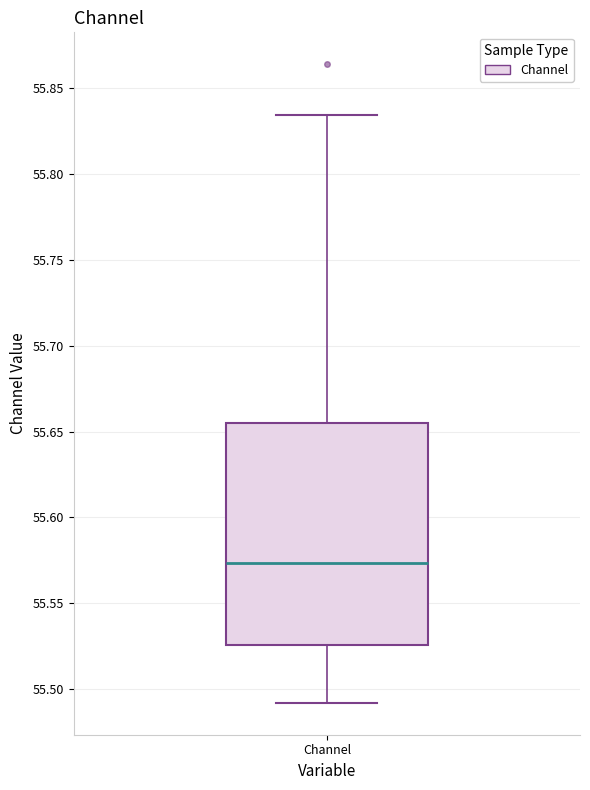

Where does the median line of the box for Channel sit on the y-axis? The values are not printed on the chart, so give them approximately, as read against the axis.

55.575